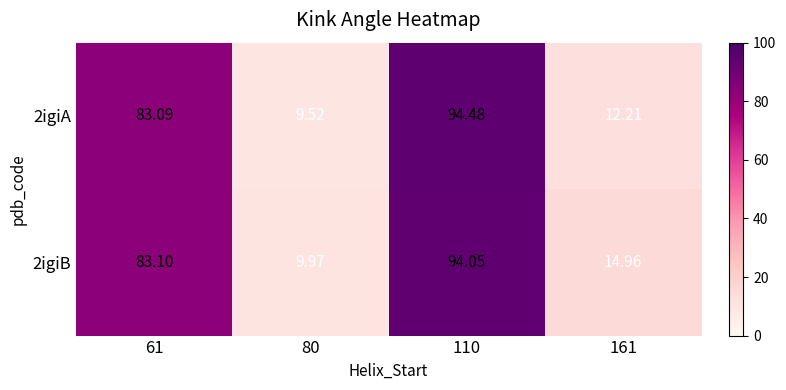

What is the total value across all series at 80?

19.5